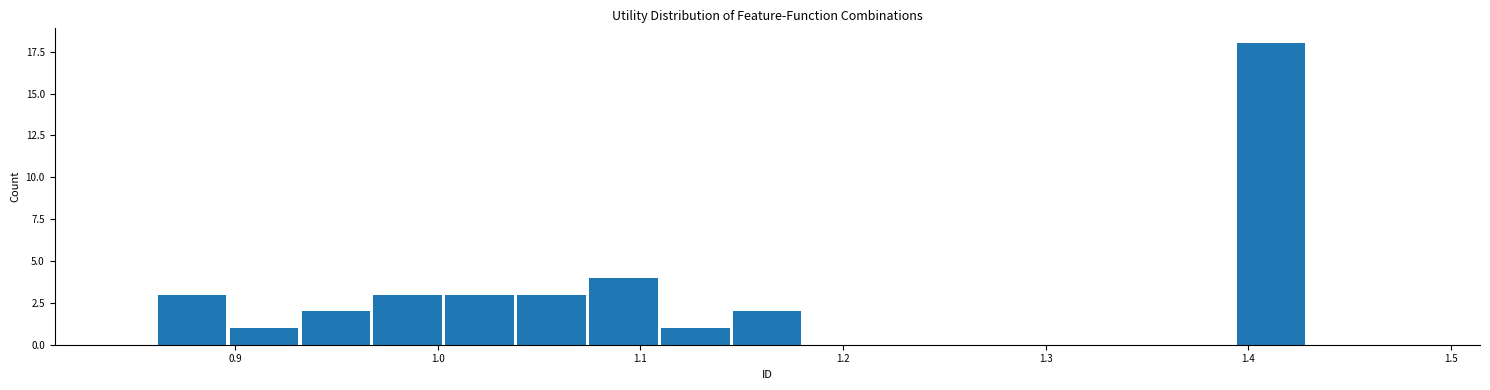

Around what value on the x-axis is the tallest bar? Give the approximate position of its centre, as read against the axis.

1.41